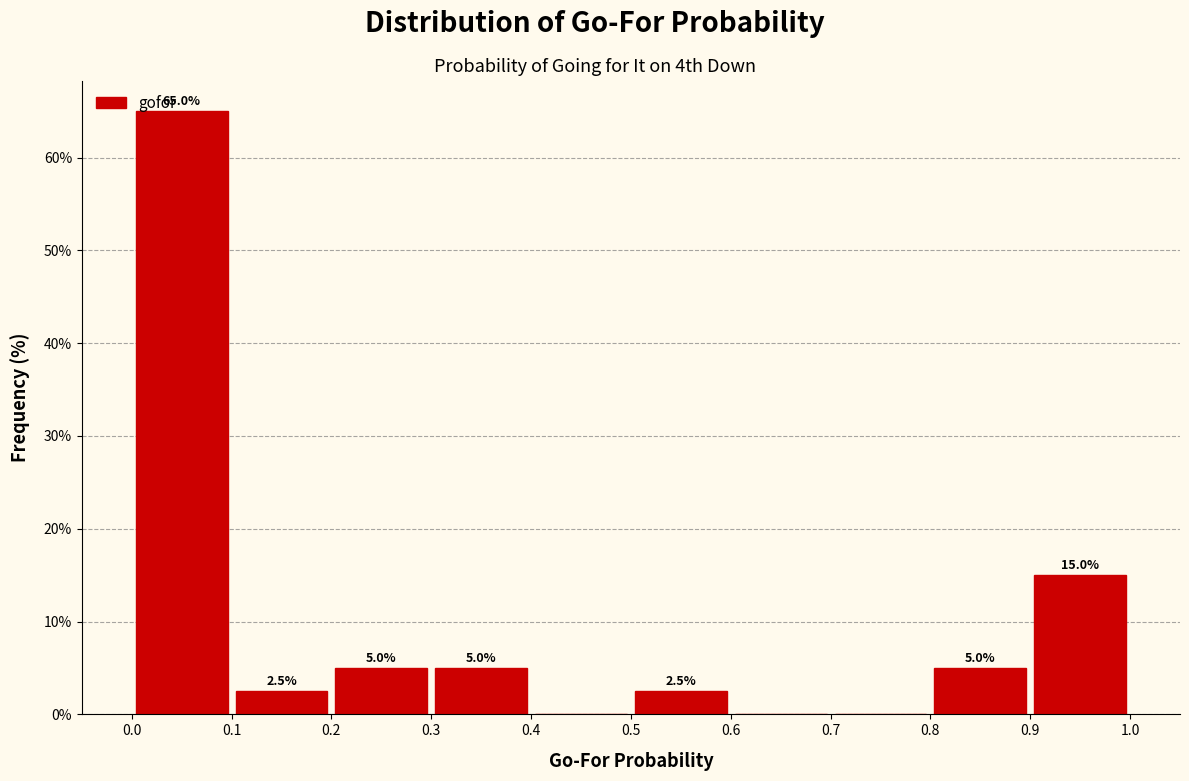

Over which range of the x-axis is the bar tallest?

0.0 to 0.1